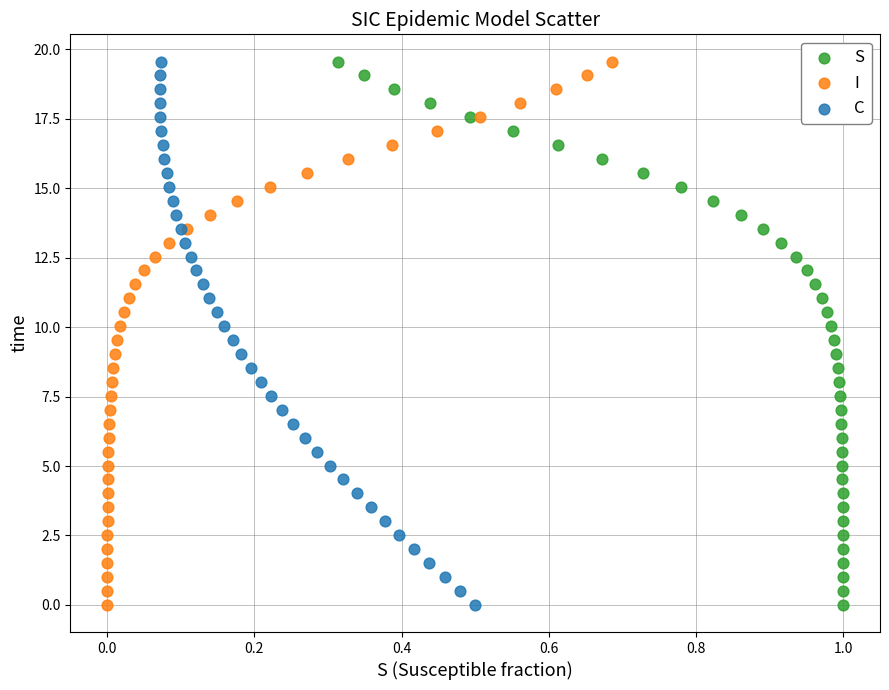

What are all the series names shown in the legend?

S, I, C